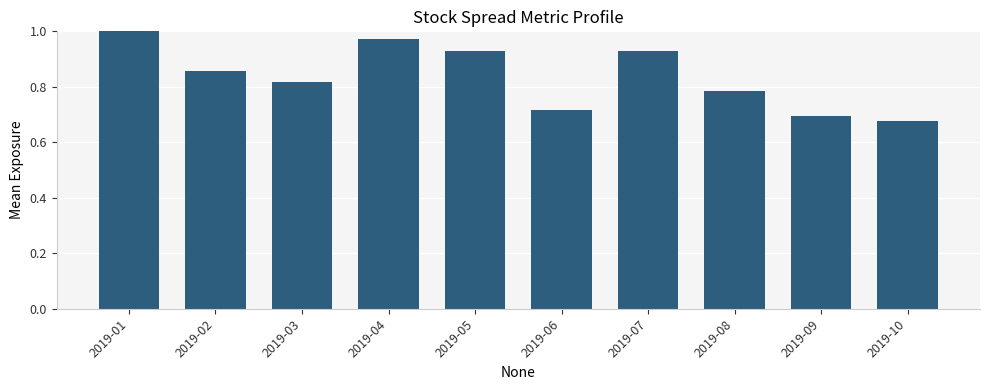

What is the difference between the maximum and minimum values?

0.3